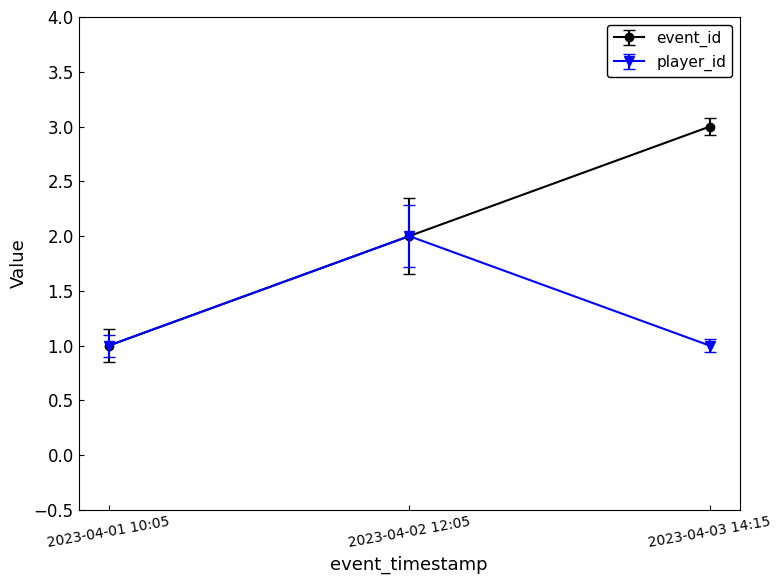

Reading left to right, list all the values displayed in this chart.

event_id: 2023-04-01 10:05=1	2023-04-02 12:05=2	2023-04-03 14:15=3
player_id: 2023-04-01 10:05=1	2023-04-02 12:05=2	2023-04-03 14:15=1